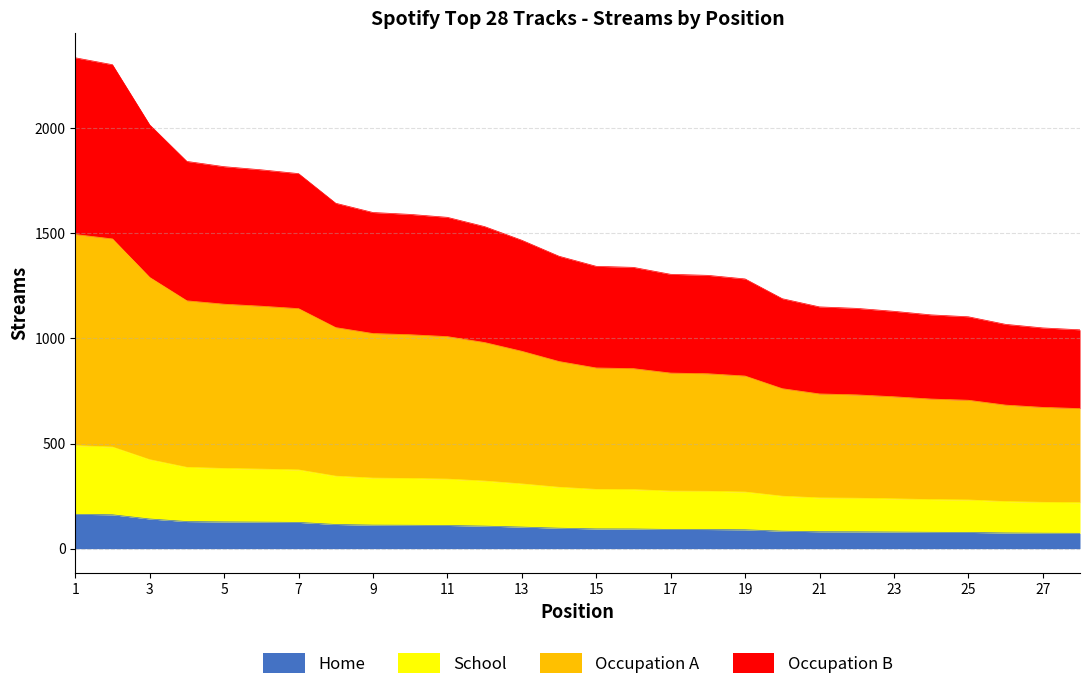

Does the chart display data point markers on the line(s)?

No